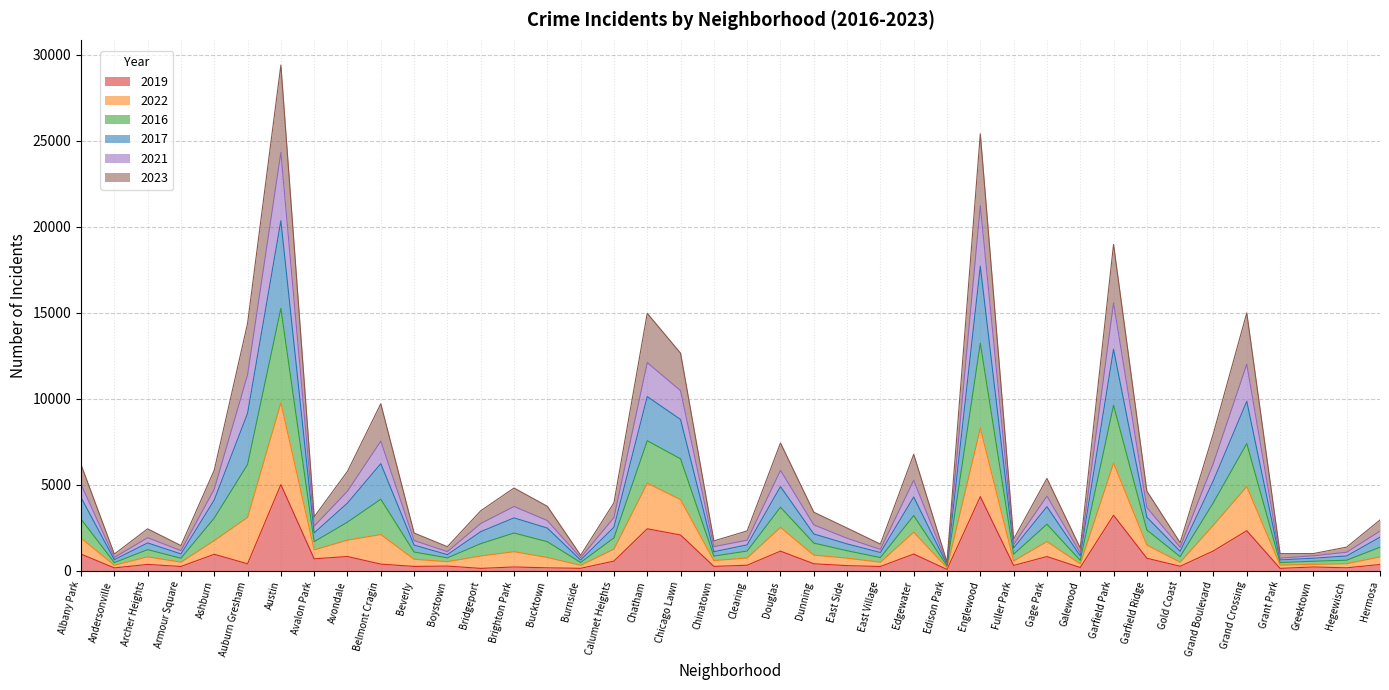

How many lines are shown in the chart?

6